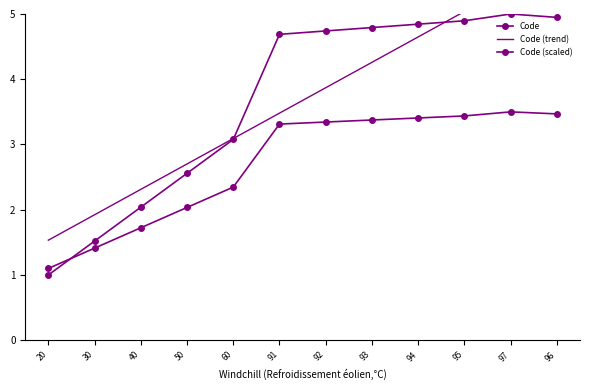

Which category has the lowest value in the Code (trend) series?

20